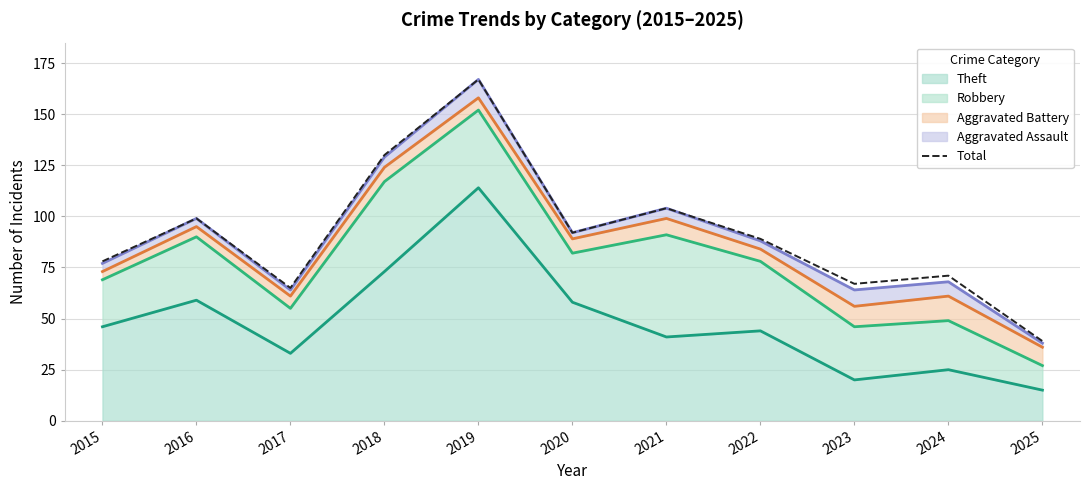

The chart shows a value of 130 at 2018. True or false?

True